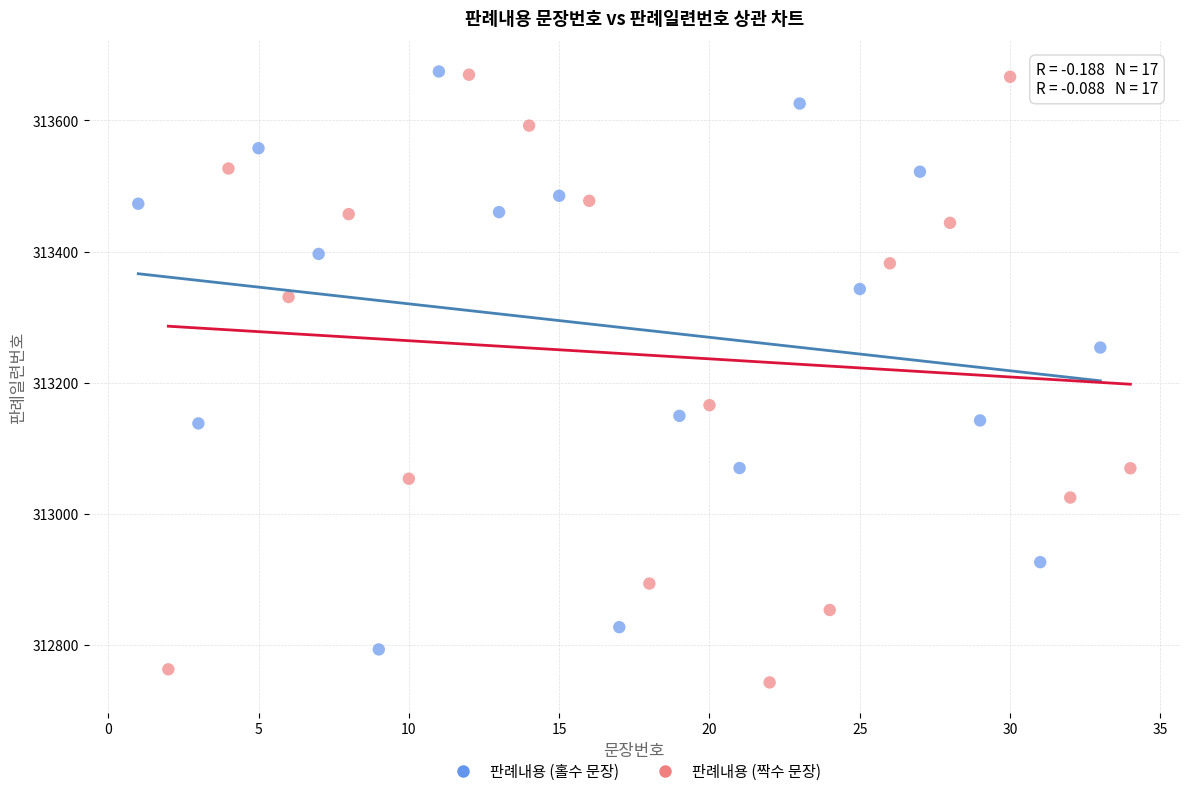

Which series contains the lowest Y value?

판례내용 (짝수 문장)